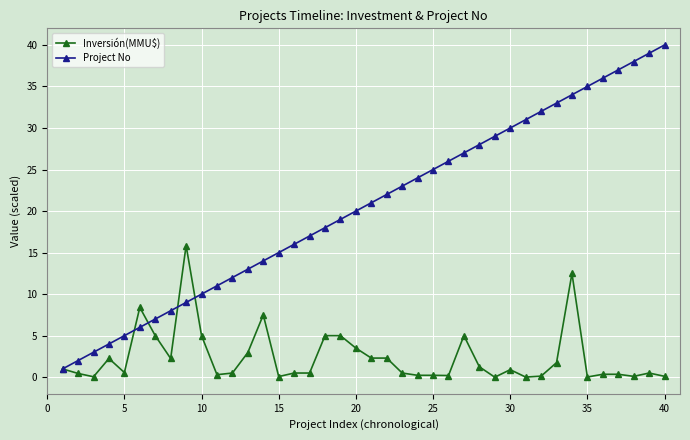

List the series in order of their peak value, highest first.

Project No, Inversión(MMU$)